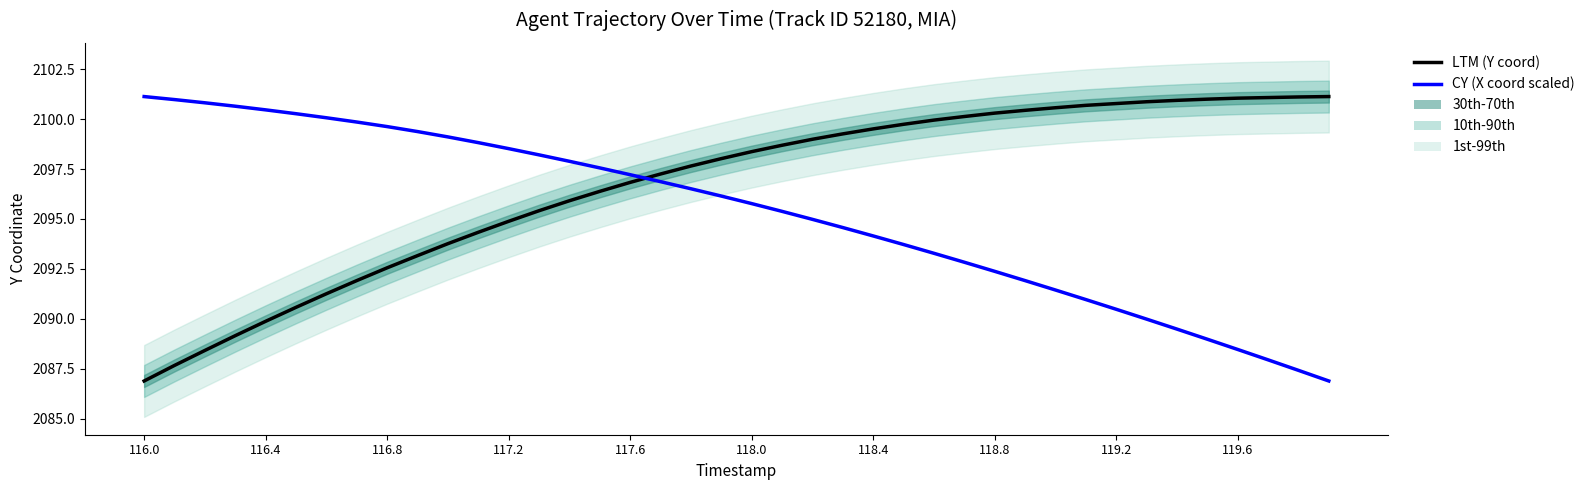

What is the minimum value for LTM (Y coord)?

2086.9